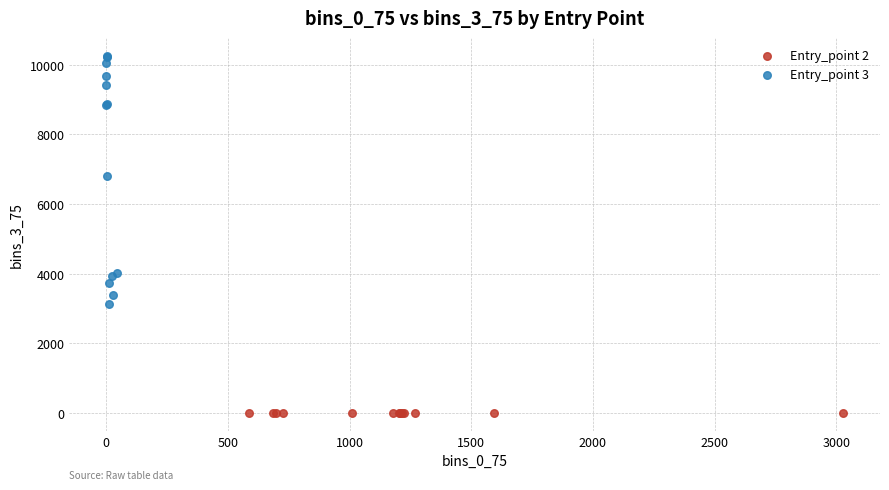

Which series contains the lowest Y value?

Entry_point 2